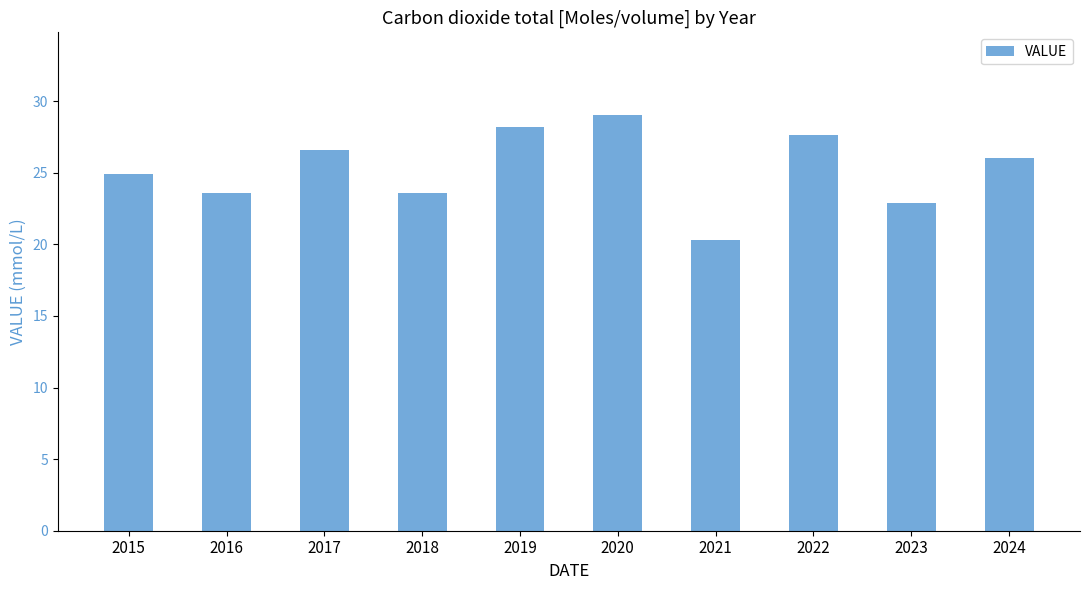

Are the bars grouped side by side (vs. stacked)?

No